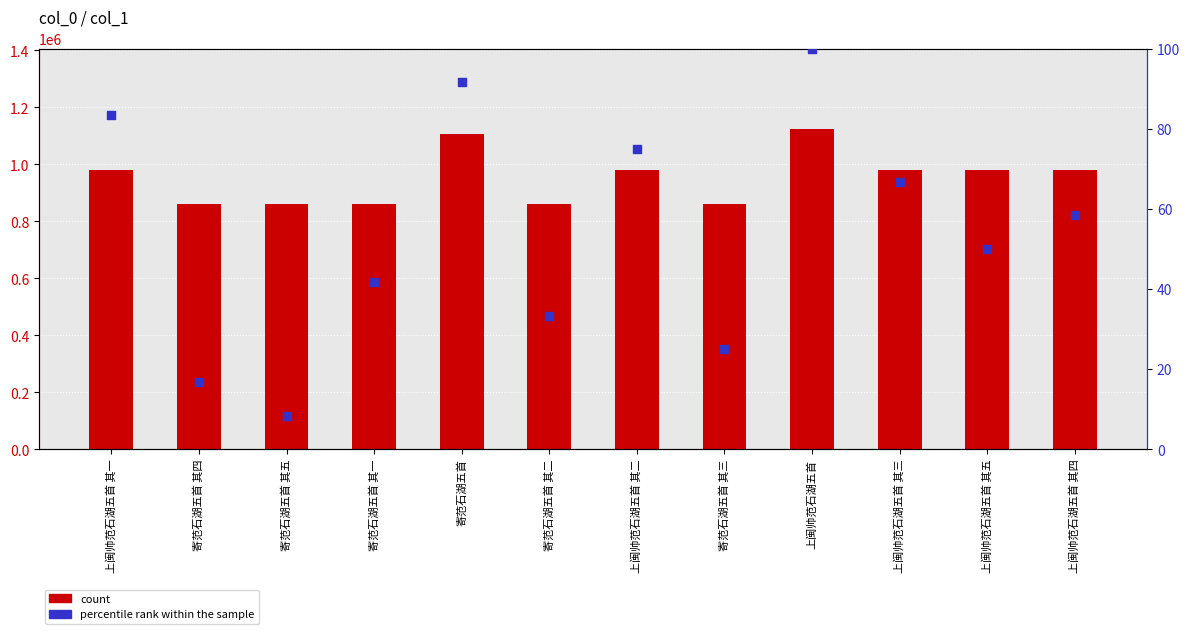

What are all the series names shown in the legend?

count, percentile rank within the sample